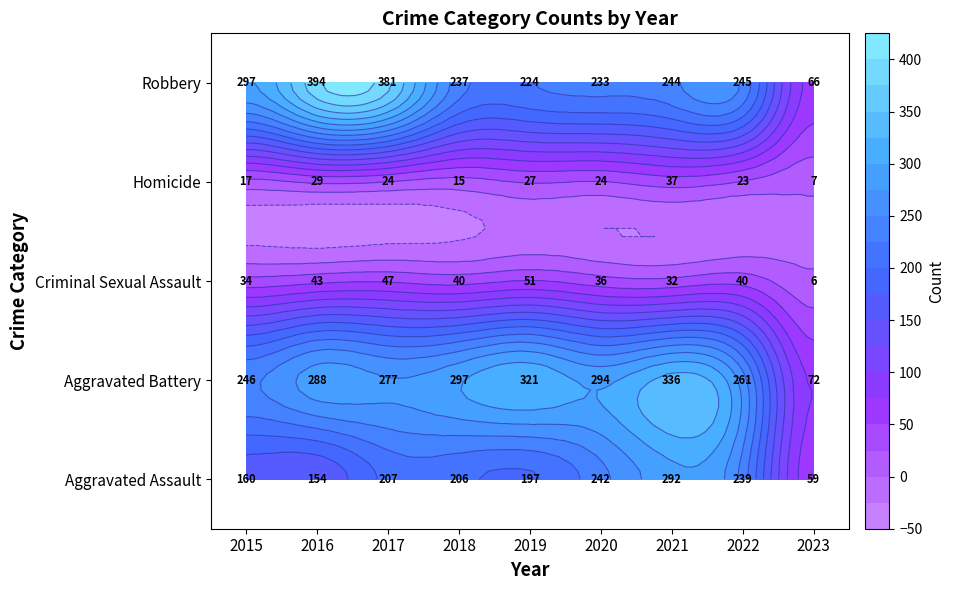

Which category has the lowest value in the Aggravated Assault series?

2023